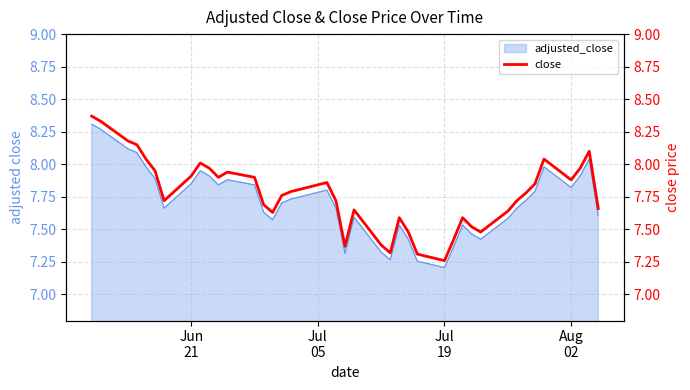

True or false: there are more than 1 points higher than both neighbors.

True